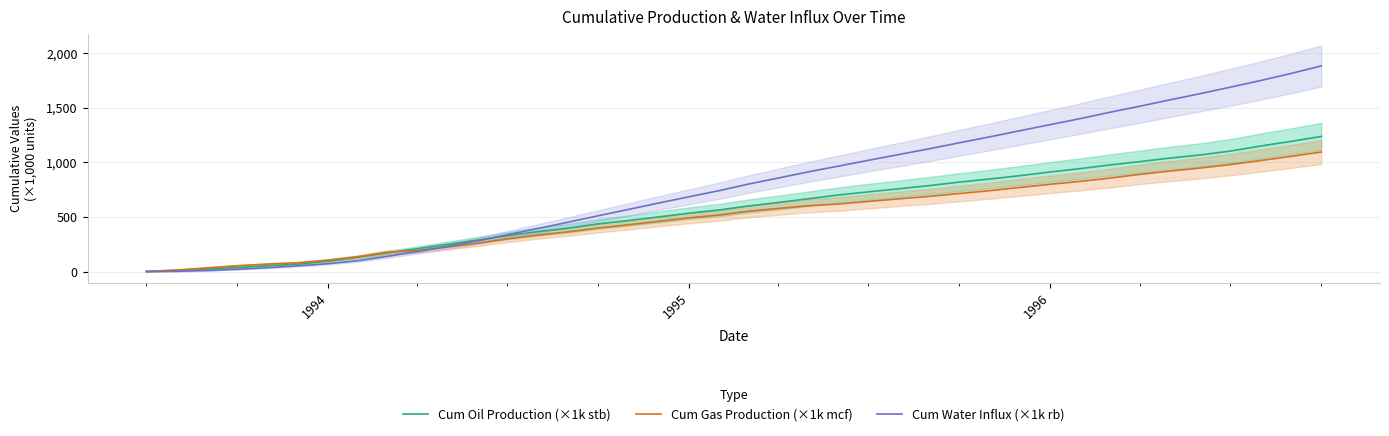

What is the highest value of the Cum Gas Production (×1k mcf) series?

1094.6